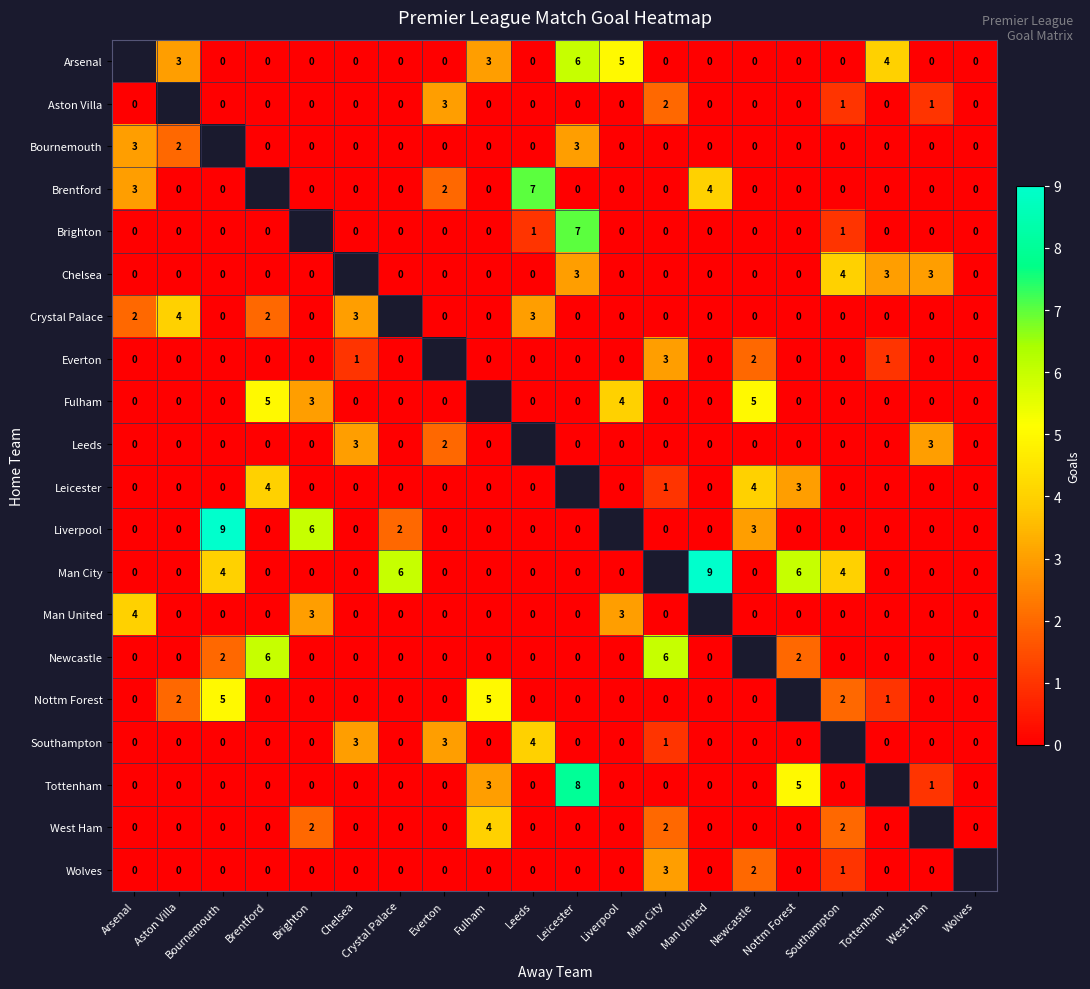

The value of Aston Villa at West Ham is 1. True or false?

True